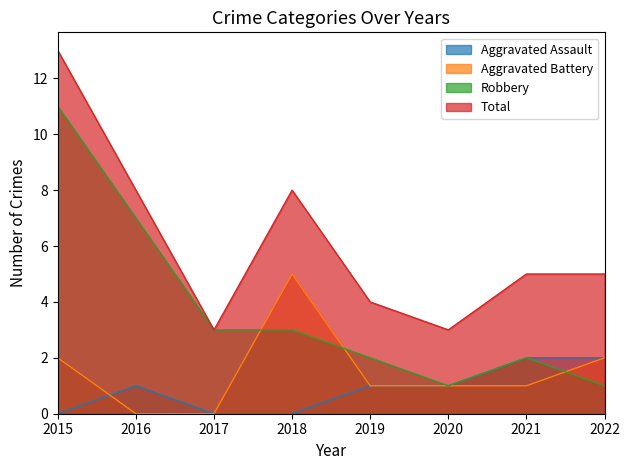

At which category is the sum across all series the highest?

2015